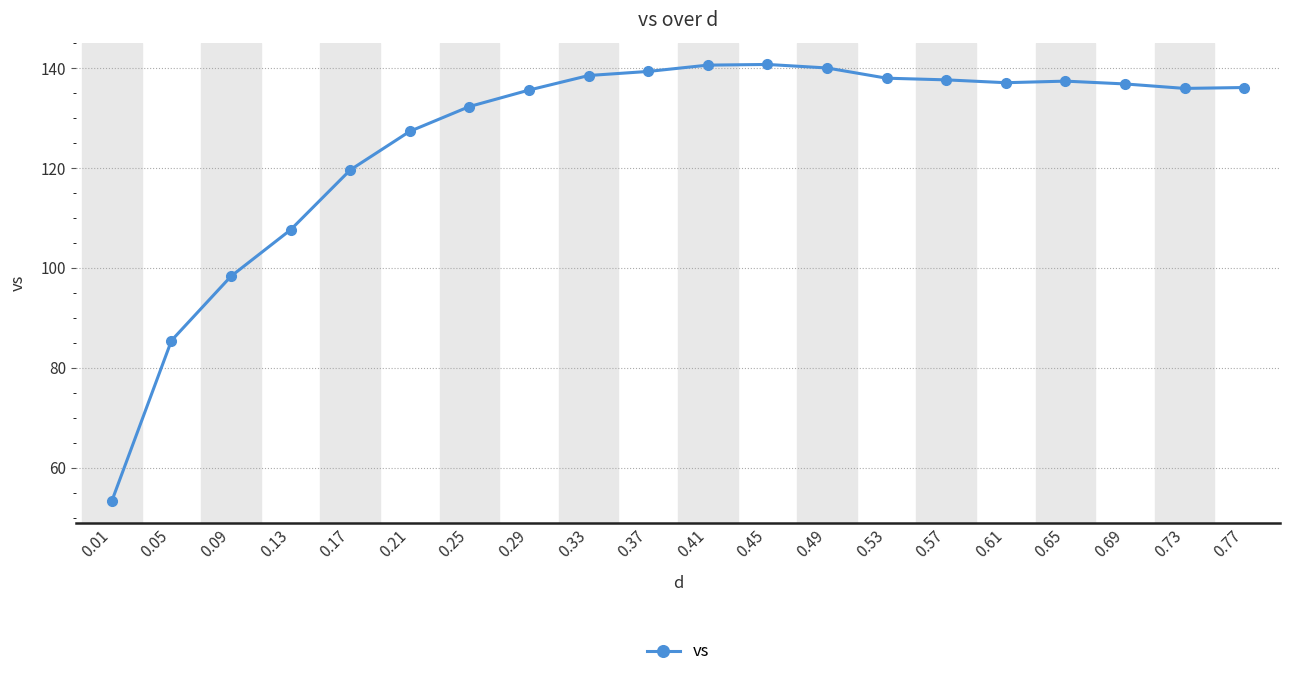

Approximately how many times larger is the value at 0.73 compared to 0.25?

1.0